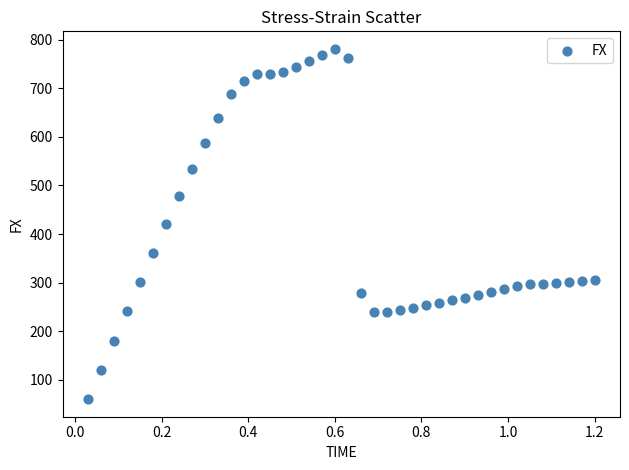

What is the range of Y values (max minus min)?

721.0